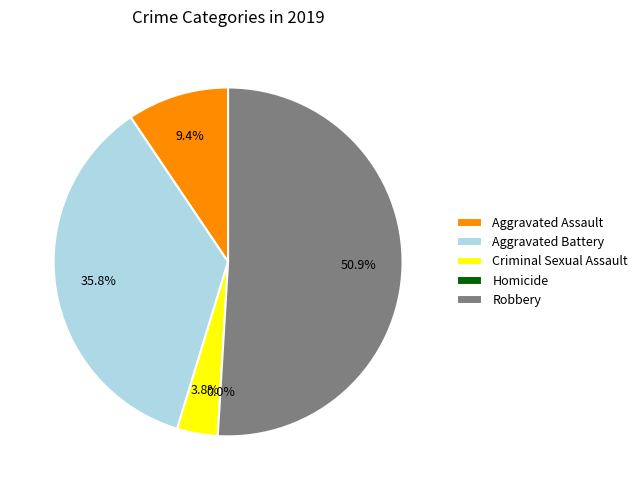

Which category has the smallest portion of the pie?

Homicide